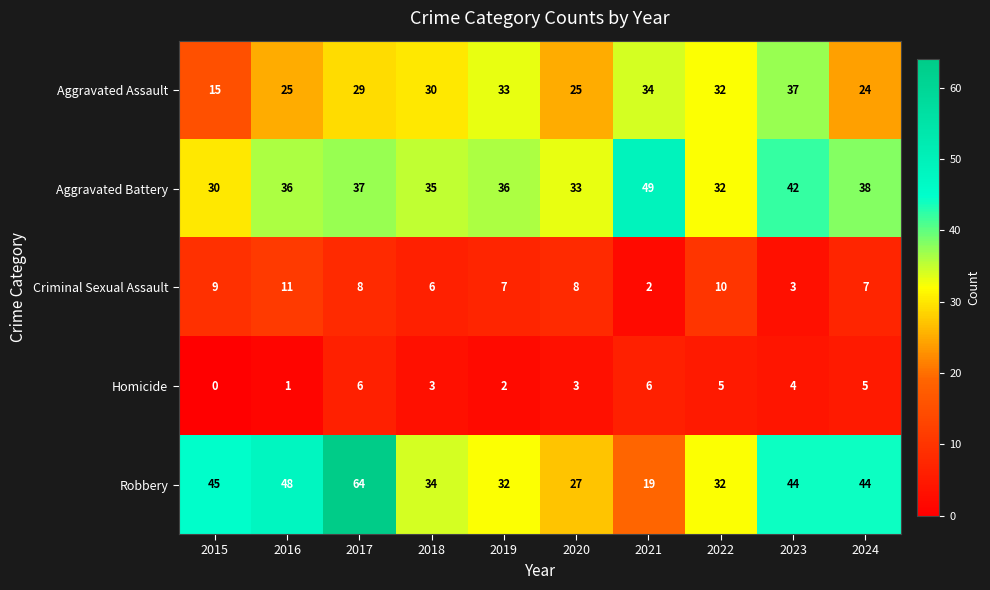

What is the sum of the Criminal Sexual Assault values at 2024 and 2021?

9